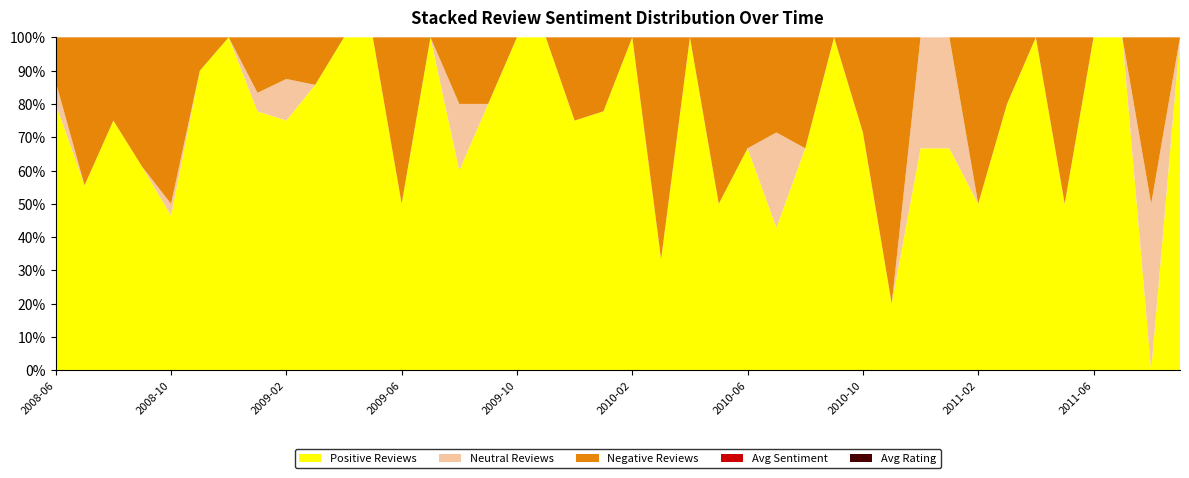

Reading left to right, what are all the values shown in this chart?

PercPos: 2008-06=0.8	2008-07=0.6	2008-08=0.8	2008-09=0.6	2008-10=0.5	2008-11=0.9	2008-12=1.0	2009-01=0.8	2009-02=0.8	2009-03=0.9	2009-04=1.0	2009-05=1.0	2009-06=0.5	2009-07=1.0	2009-08=0.6	2009-09=0.8	2009-10=1.0	2009-11=1.0	2009-12=0.8	2010-01=0.8	2010-02=1.0	2010-03=0.3	2010-04=1.0	2010-05=0.5	2010-06=0.7	2010-07=0.4	2010-08=0.7	2010-09=1.0	2010-10=0.7	2010-11=0.2	2010-12=0.7	2011-01=0.7	2011-02=0.5	2011-03=0.8	2011-04=1.0	2011-05=0.5	2011-06=1.0	2011-07=1.0	2011-08=0.0	2011-09=1.0
AvgCompound: 2008-06=0.7	2008-07=0.4	2008-08=0.5	2008-09=0.5	2008-10=0.5	2008-11=0.8	2008-12=0.8	2009-01=0.7	2009-02=0.5	2009-03=0.6	2009-04=0.9	2009-05=0.8	2009-06=0.6	2009-07=1.0	2009-08=0.6	2009-09=0.6	2009-10=0.9	2009-11=0.9	2009-12=0.6	2010-01=0.6	2010-02=0.7	2010-03=0.6	2010-04=0.9	2010-05=0.6	2010-06=0.5	2010-07=0.2	2010-08=0.6	2010-09=0.8	2010-10=0.5	2010-11=0.3	2010-12=0.6	2011-01=0.6	2011-02=0.4	2011-03=0.6	2011-04=0.6	2011-05=0.5	2011-06=0.8	2011-07=0.6	2011-08=0.1	2011-09=0.7
AvgRate_norm: 2008-06=0.7	2008-07=0.6	2008-08=0.7	2008-09=0.6	2008-10=0.6	2008-11=0.5	2008-12=0.5	2009-01=0.5	2009-02=0.7	2009-03=0.5	2009-04=0.6	2009-05=0.7	2009-06=0.8	2009-07=0.8	2009-08=0.6	2009-09=0.8	2009-10=0.7	2009-11=0.7	2009-12=0.8	2010-01=0.7	2010-02=0.7	2010-03=0.9	2010-04=0.7	2010-05=0.9	2010-06=0.6	2010-07=0.7	2010-08=0.6	2010-09=0.8	2010-10=0.7	2010-11=0.8	2010-12=0.7	2011-01=0.5	2011-02=0.7	2011-03=0.7	2011-04=0.6	2011-05=0.9	2011-06=0.7	2011-07=0.6	2011-08=0.6	2011-09=0.6
NegRevFrac: 2008-06=0.1	2008-07=0.4	2008-08=0.2	2008-09=0.4	2008-10=0.5	2008-11=0.1	2008-12=0.0	2009-01=0.2	2009-02=0.1	2009-03=0.1	2009-04=0.0	2009-05=0.0	2009-06=0.5	2009-07=0.0	2009-08=0.2	2009-09=0.2	2009-10=0.0	2009-11=0.0	2009-12=0.2	2010-01=0.2	2010-02=0.0	2010-03=0.7	2010-04=0.0	2010-05=0.5	2010-06=0.3	2010-07=0.3	2010-08=0.3	2010-09=0.0	2010-10=0.3	2010-11=0.8	2010-12=0.0	2011-01=0.0	2011-02=0.5	2011-03=0.2	2011-04=0.0	2011-05=0.5	2011-06=0.0	2011-07=0.0	2011-08=0.5	2011-09=0.0
NeuRevFrac: 2008-06=0.1	2008-07=0.0	2008-08=0.0	2008-09=0.0	2008-10=0.0	2008-11=0.0	2008-12=0.0	2009-01=0.1	2009-02=0.1	2009-03=0.0	2009-04=0.0	2009-05=0.0	2009-06=0.0	2009-07=0.0	2009-08=0.2	2009-09=0.0	2009-10=0.0	2009-11=0.0	2009-12=0.0	2010-01=0.0	2010-02=0.0	2010-03=0.0	2010-04=0.0	2010-05=0.0	2010-06=0.0	2010-07=0.3	2010-08=0.0	2010-09=0.0	2010-10=0.0	2010-11=0.0	2010-12=0.3	2011-01=0.3	2011-02=0.0	2011-03=0.0	2011-04=0.0	2011-05=0.0	2011-06=0.0	2011-07=0.0	2011-08=0.5	2011-09=0.0